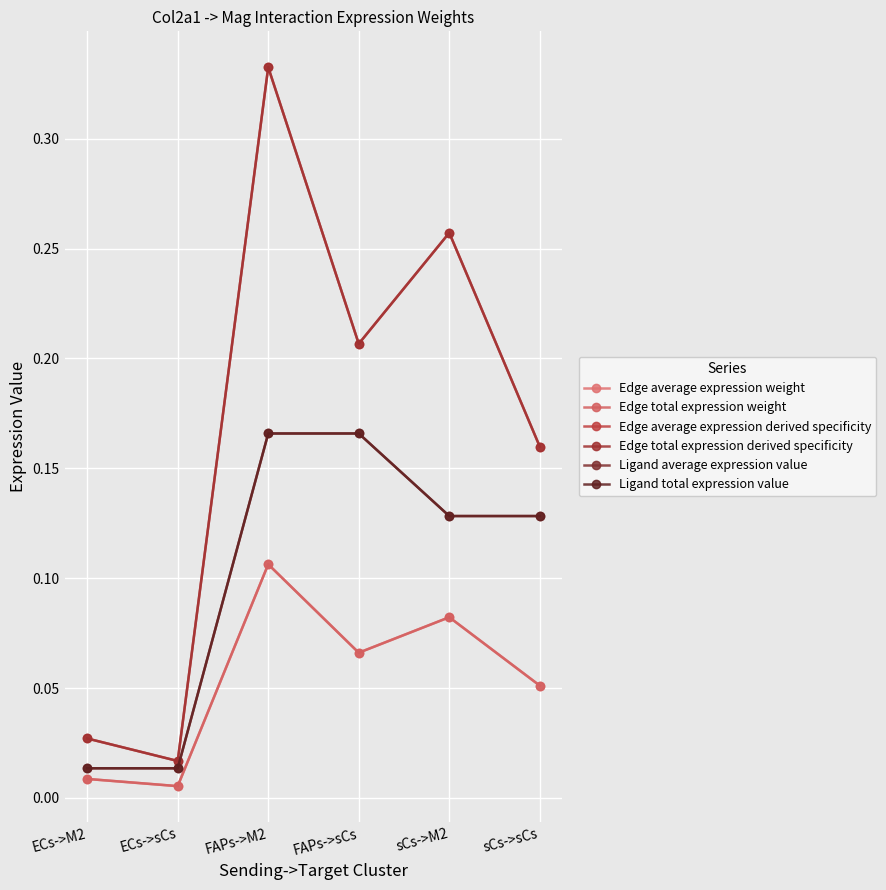

What is the value of the Edge average expression weight point at the 6th from the left?

0.1